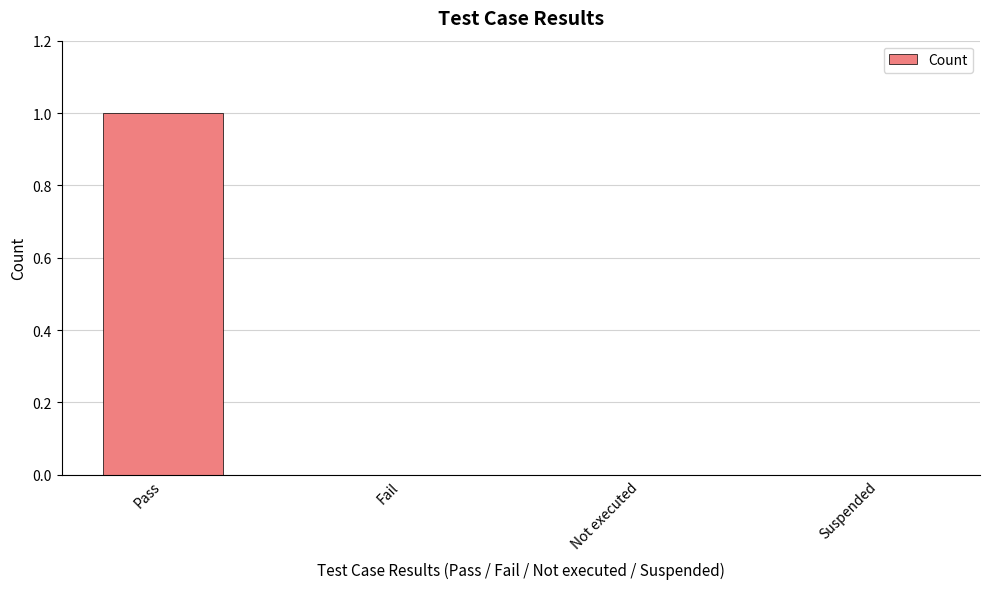

Reading left to right, transcribe all the data shown in this chart.

Pass=1	Fail=0	Not executed=0	Suspended=0